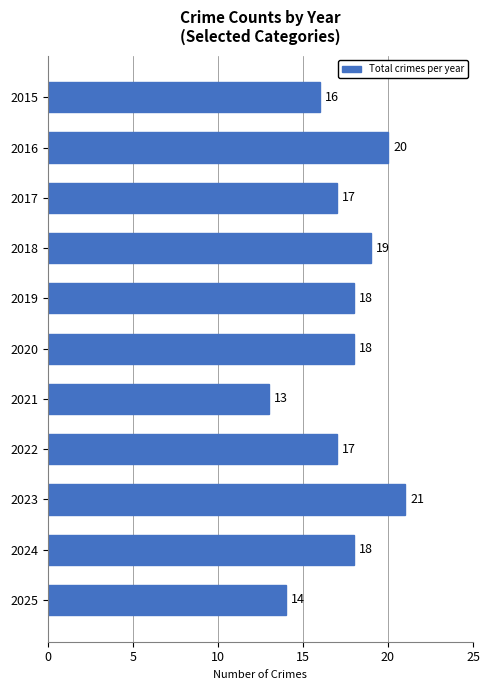

Count the number of categories in the chart.

11